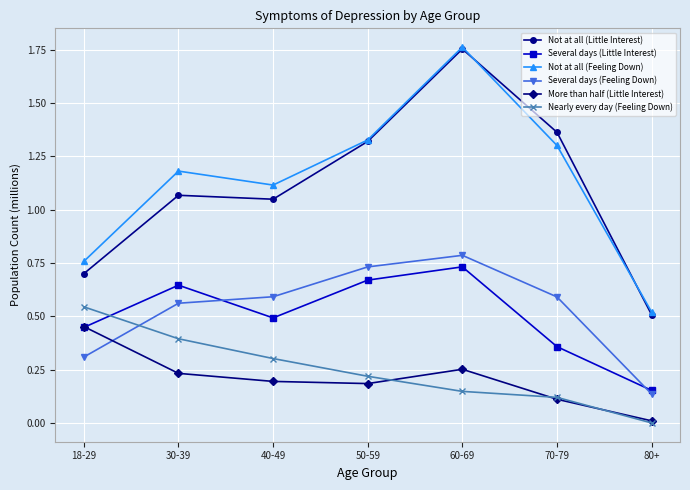

Count the Several days (Little Interest) values in the range 0 to 1.

7